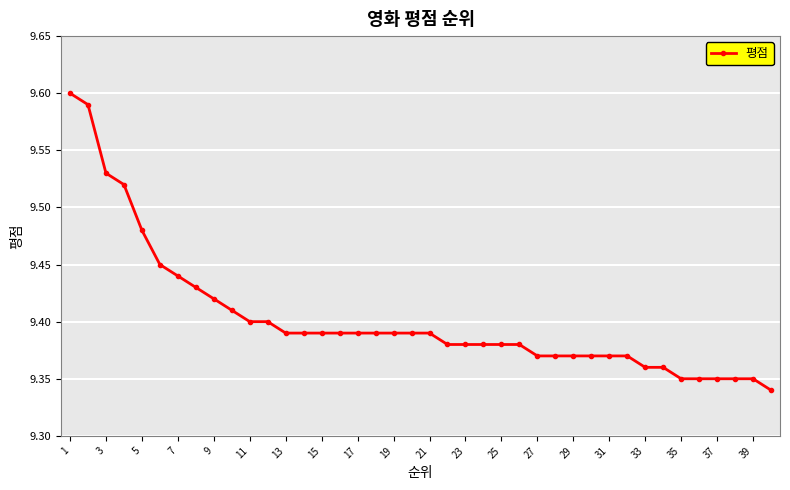

What is the sum of all values?

376.1